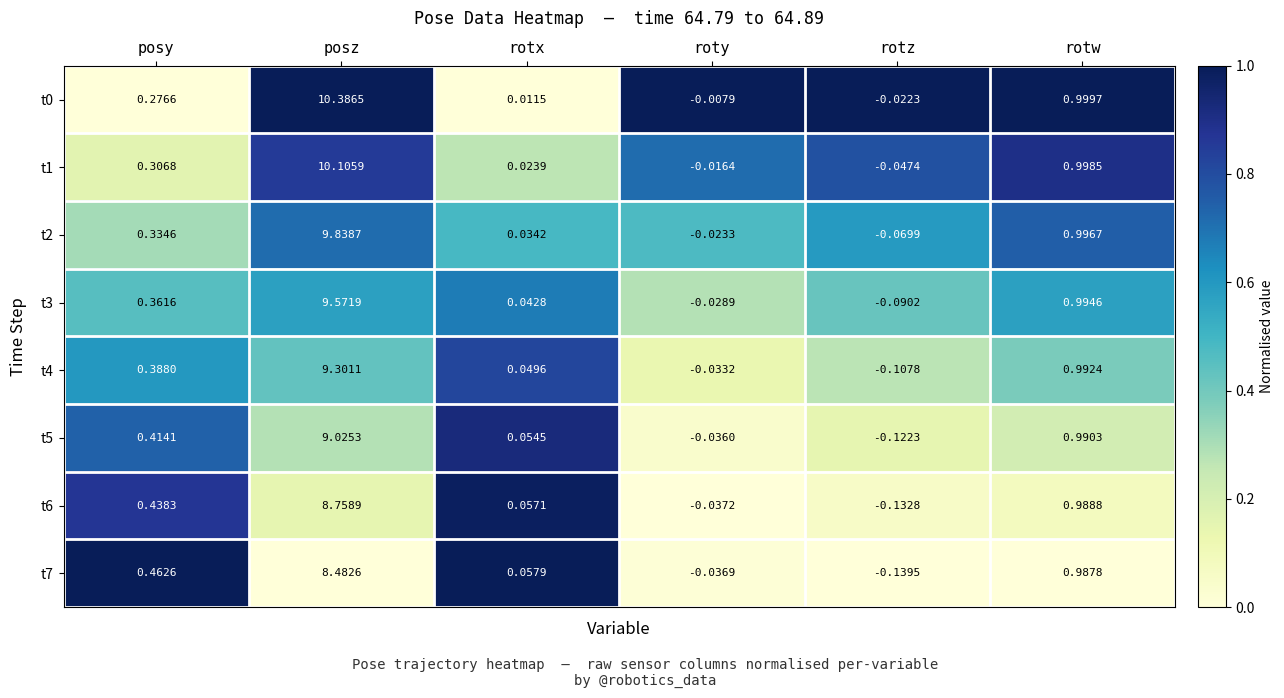

At which label does t5 first exceed 0?

posy